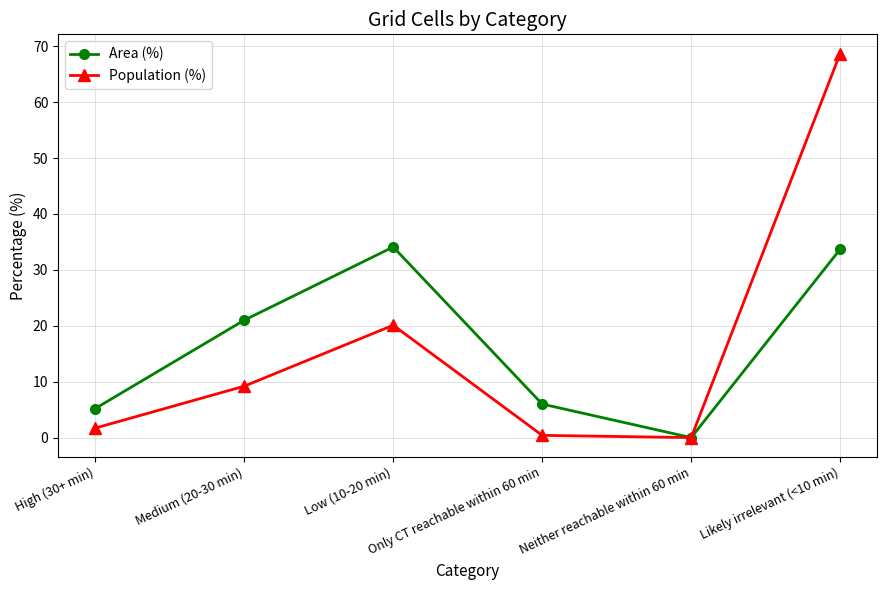

Which series has the widest spread of values?

Population (%)